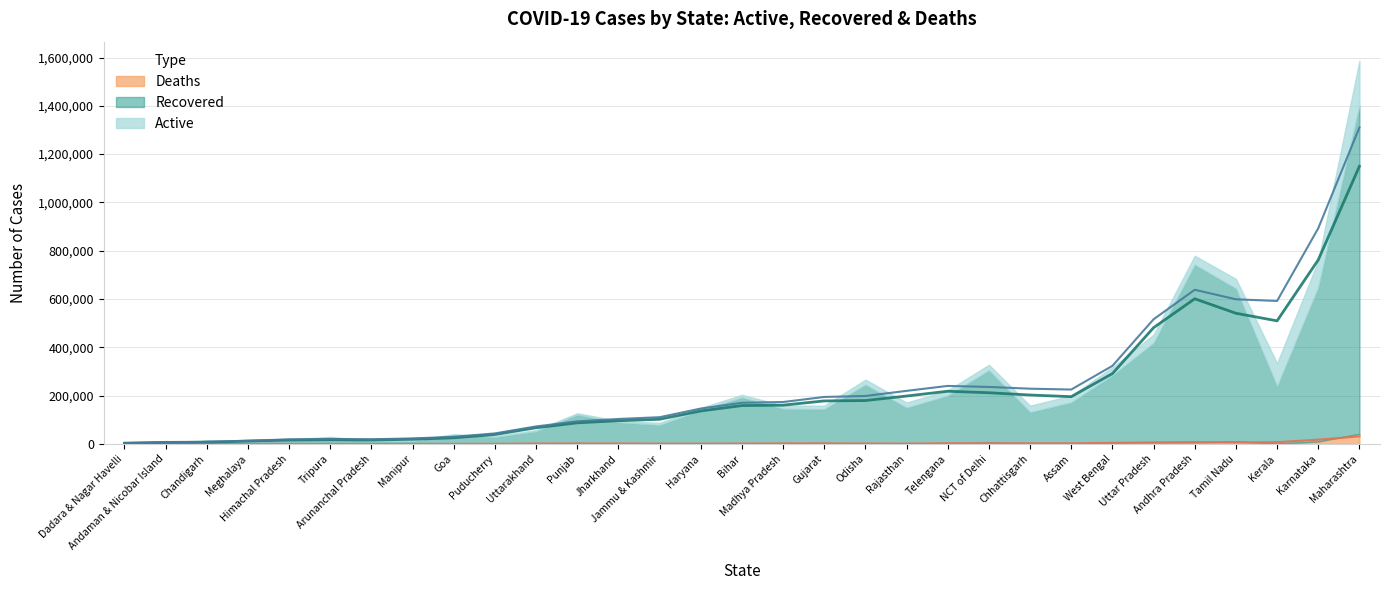

True or false: Deaths has more than 1 interior local peaks.

True